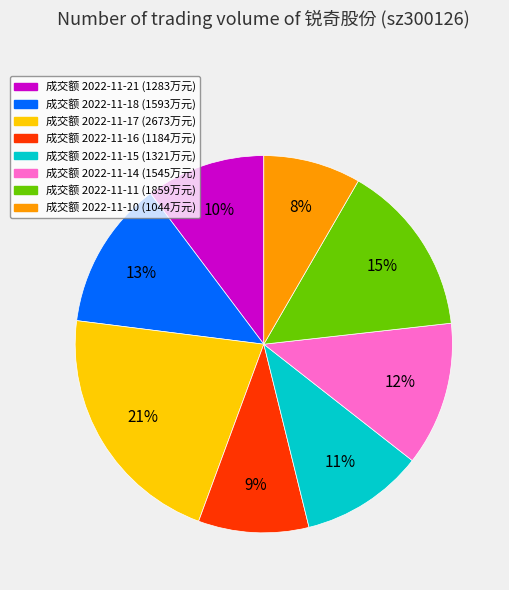

Approximately how many times larger is the value at 成交额 2022-11-14 (1545万元) compared to 成交额 2022-11-10 (1044万元)?

1.5